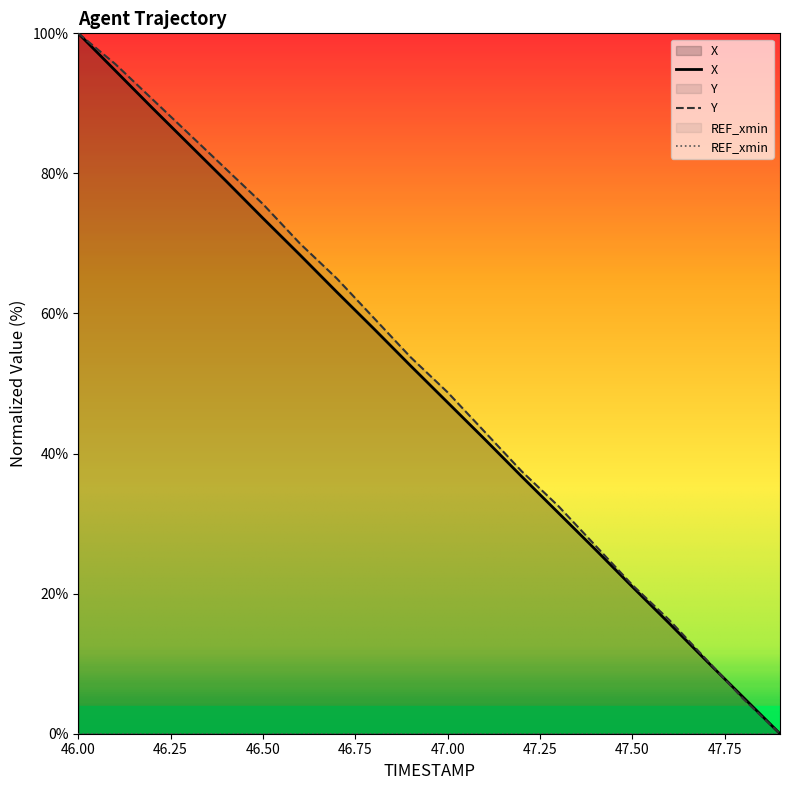

Rank the series by their average value, from highest to lowest.

Y, X